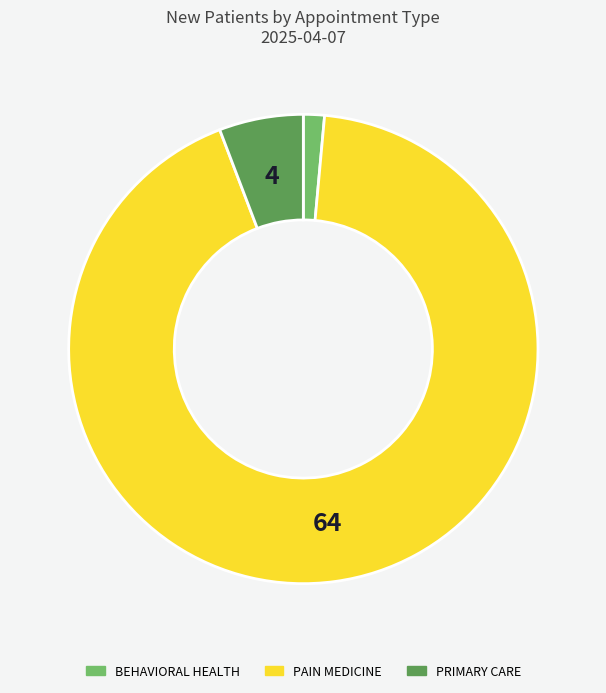

Which has a higher value, BEHAVIORAL HEALTH or PAIN MEDICINE?

PAIN MEDICINE